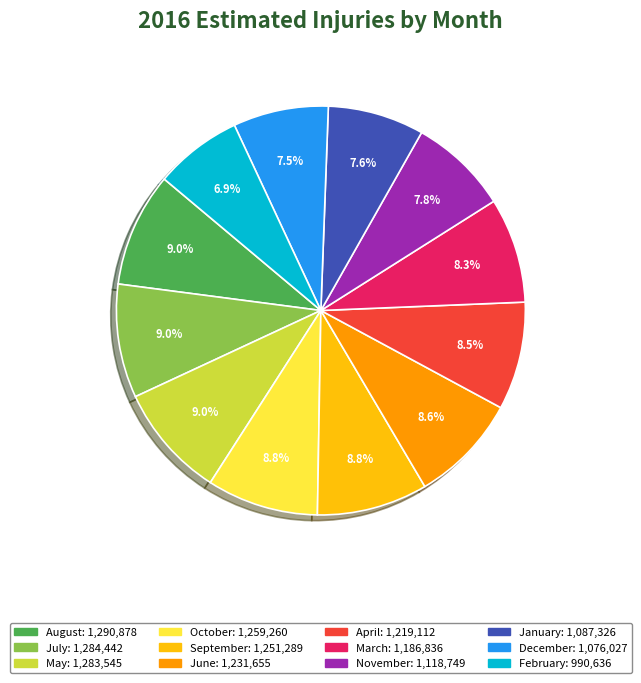

How many slices are in this pie chart?

12